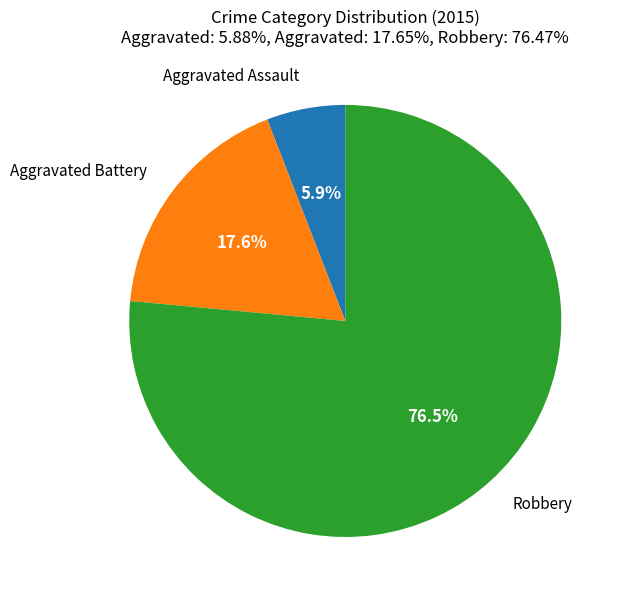

Count the number of slices in the pie.

3